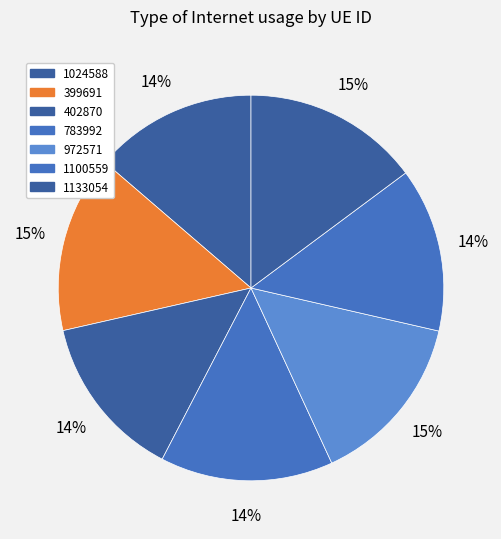

Is it true that 972571 is 9% of the pie?

False